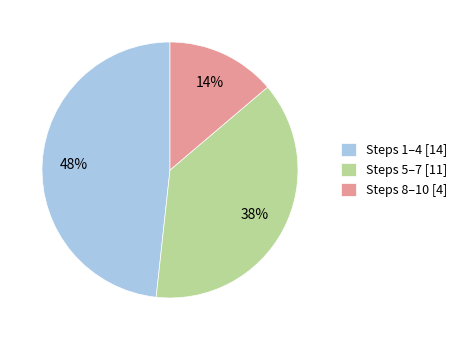

What is the ratio of the value at Steps 8–10 [4] to the value at Steps 1–4 [14]?

0.3